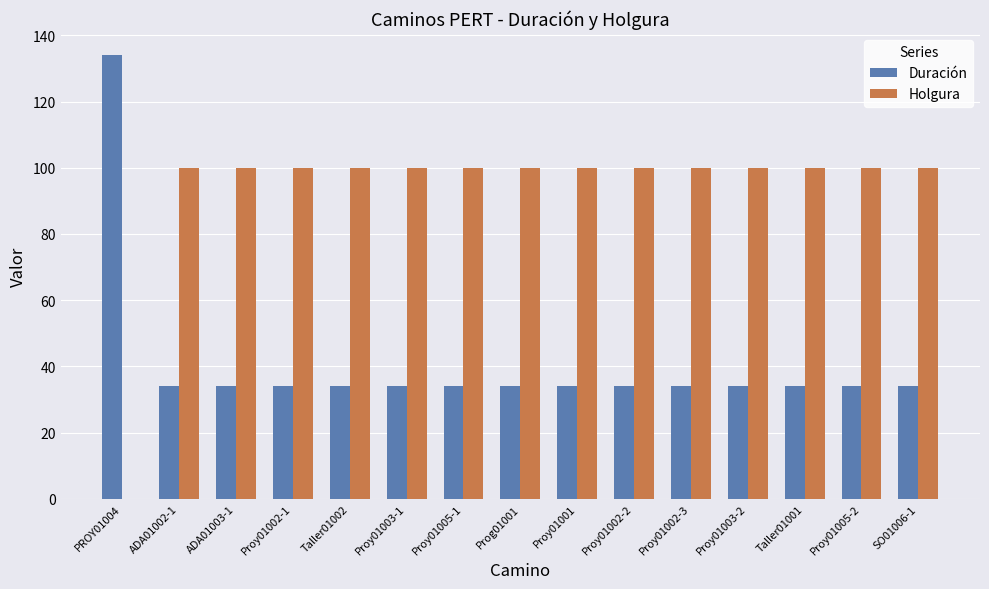

Is the value of Holgura at Taller01002 greater than the value of Duración at SO01006-1?

Yes